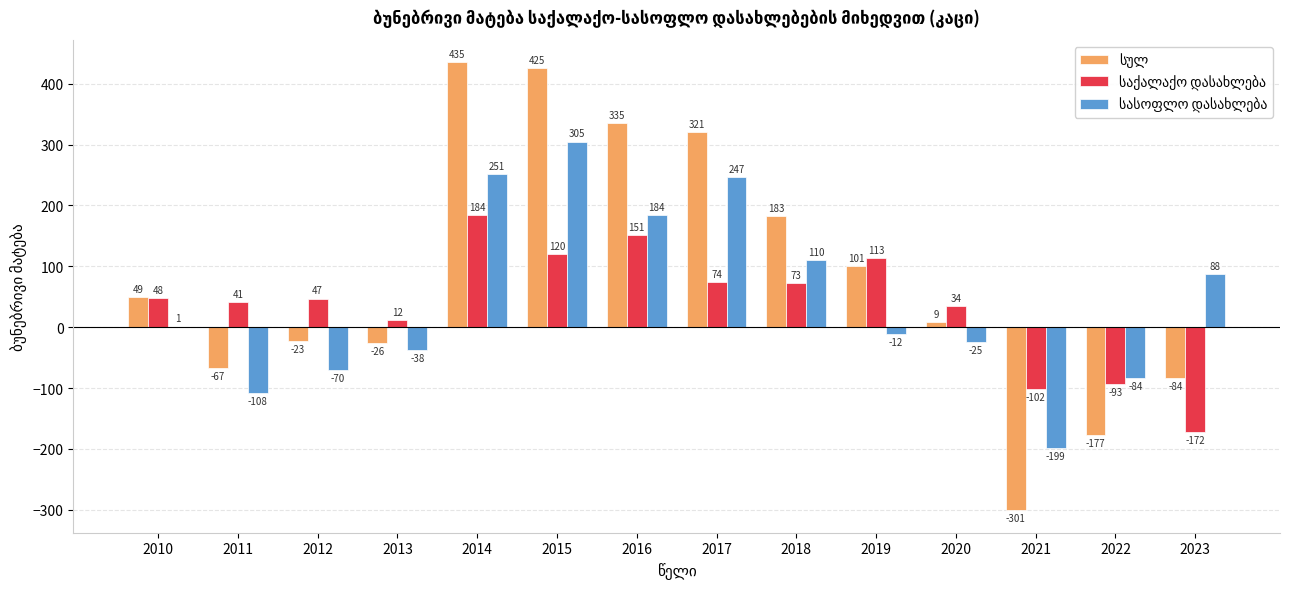

At which category is the sum across all series the highest?

2014